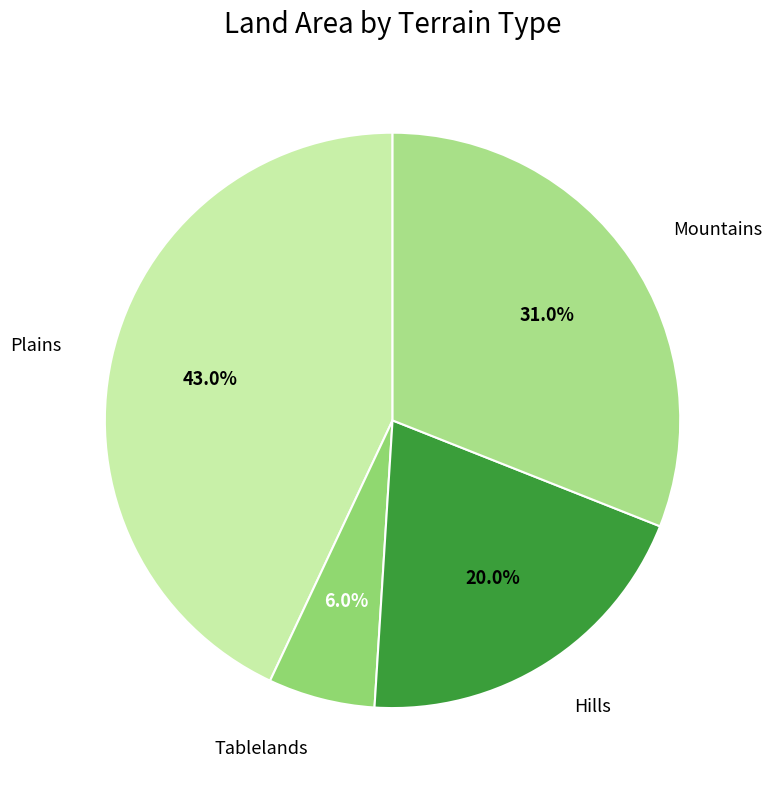

To the nearest percent, what is the difference between the Plains and Tablelands slice percentages?

37%